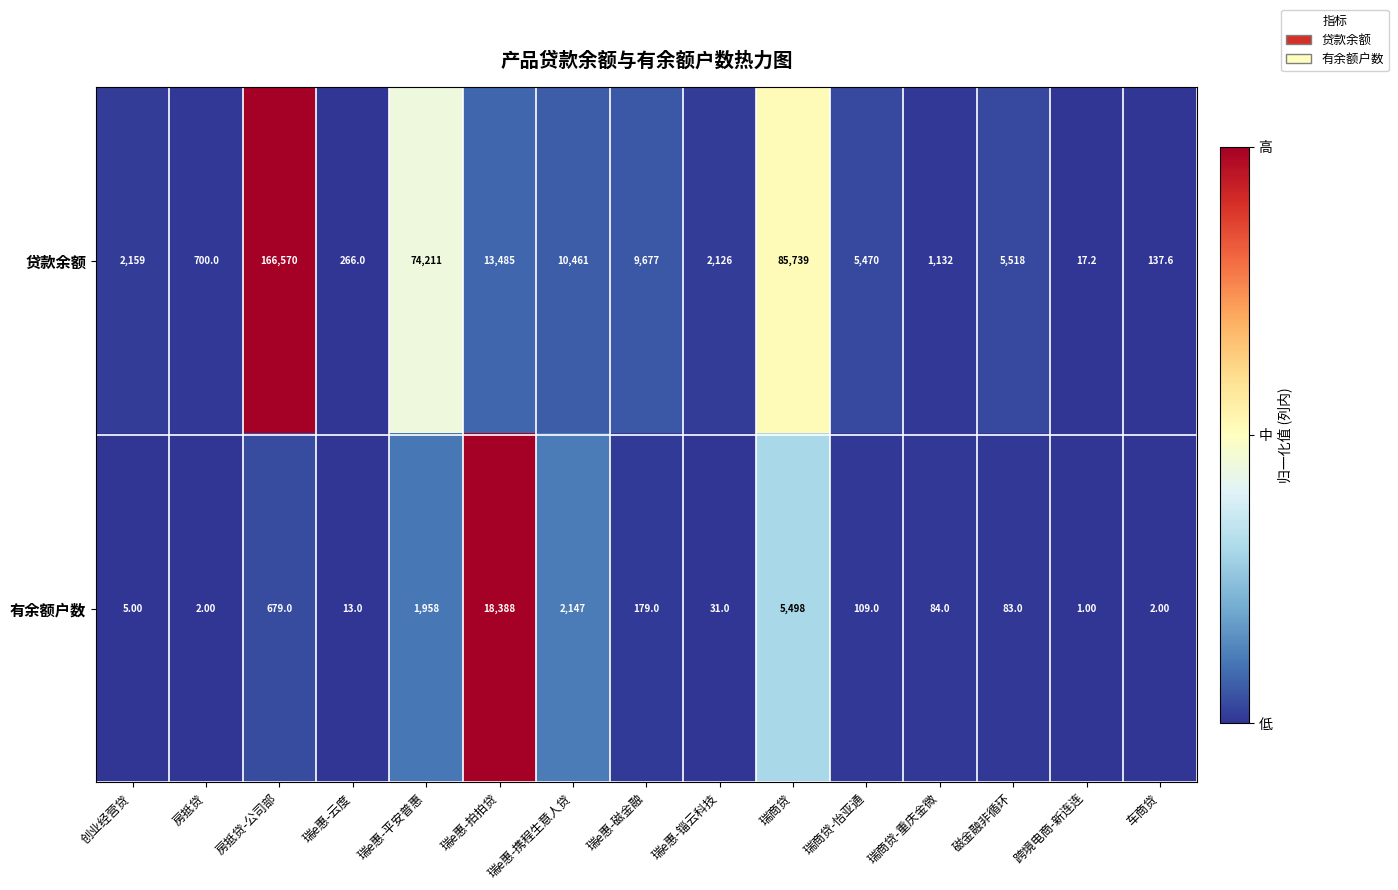

What is the spread (max minus min) of values at 瑞e惠-拍拍贷?

4903.0